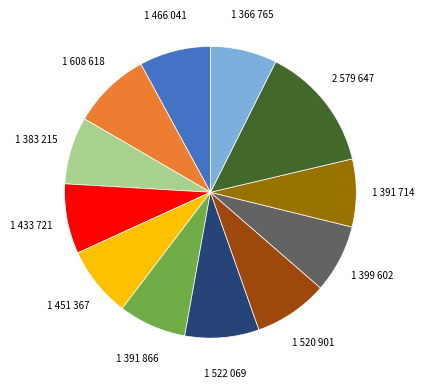

Is there any slice that represents more than half of the pie?

No